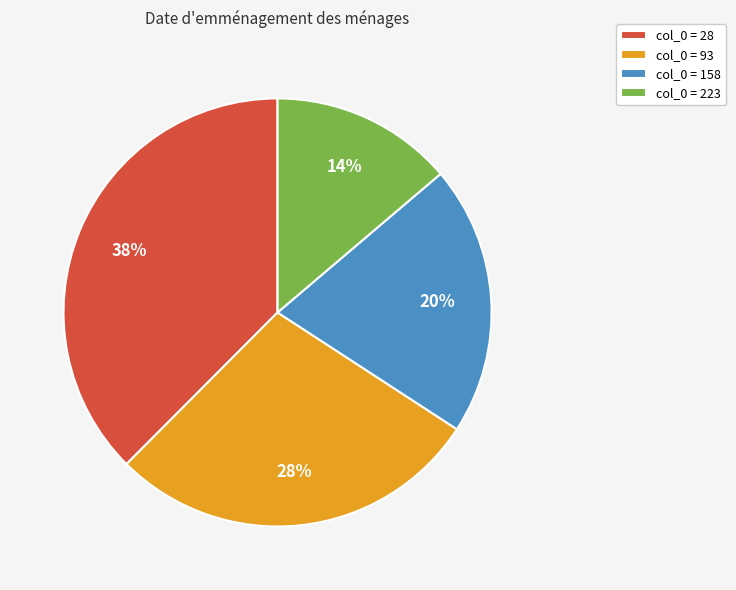

To the nearest percent, what portion does col_0 = 223 represent?

14%